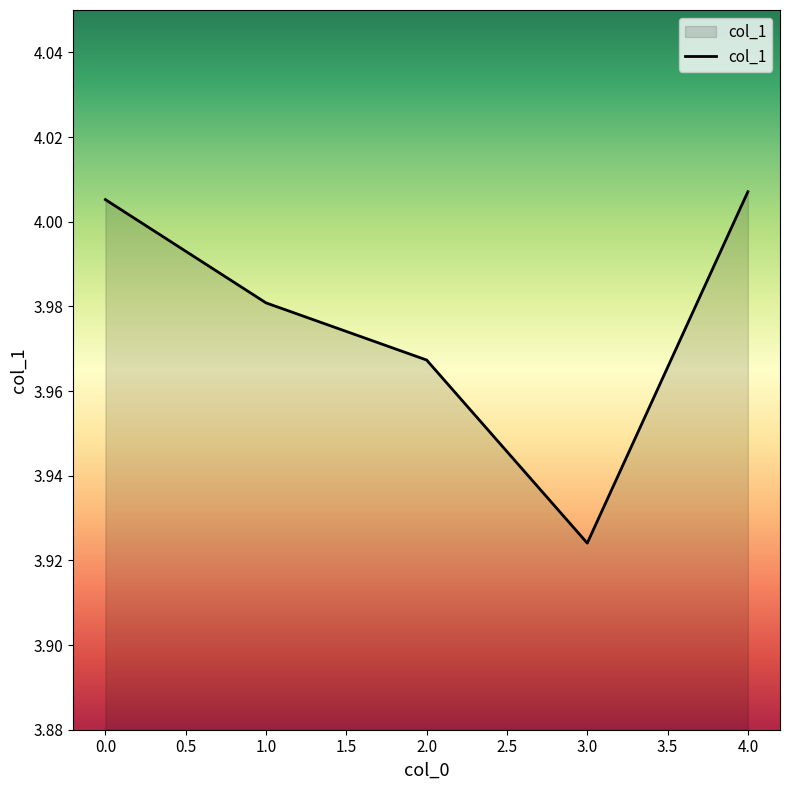

Does the chart display data point markers on the line(s)?

No